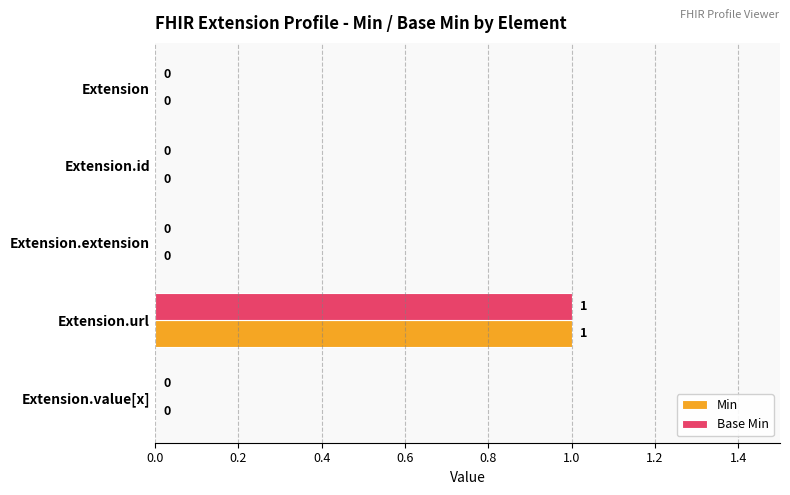

Is it true that Min equals 0 at Extension.value[x]?

True